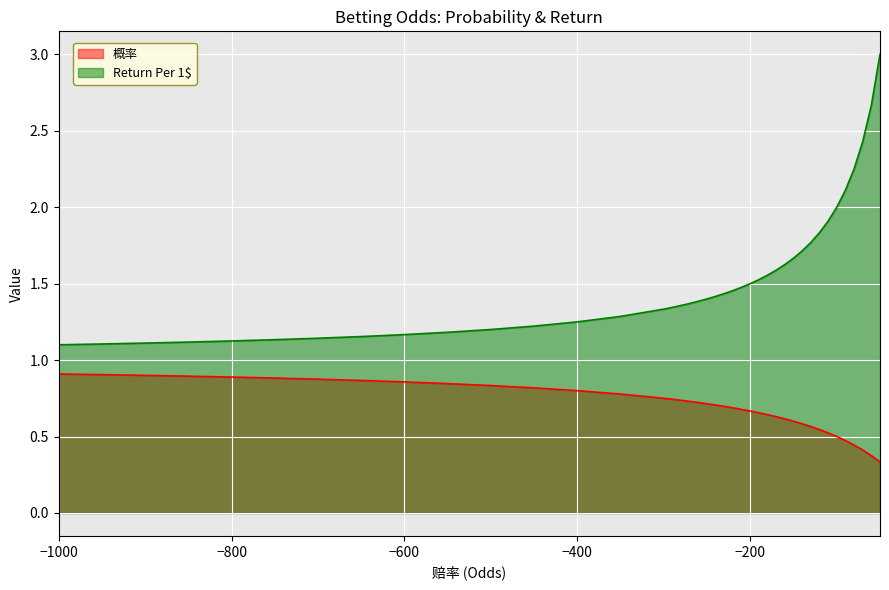

True or false: 概率 and Return Per 1$ cross at least once.

False